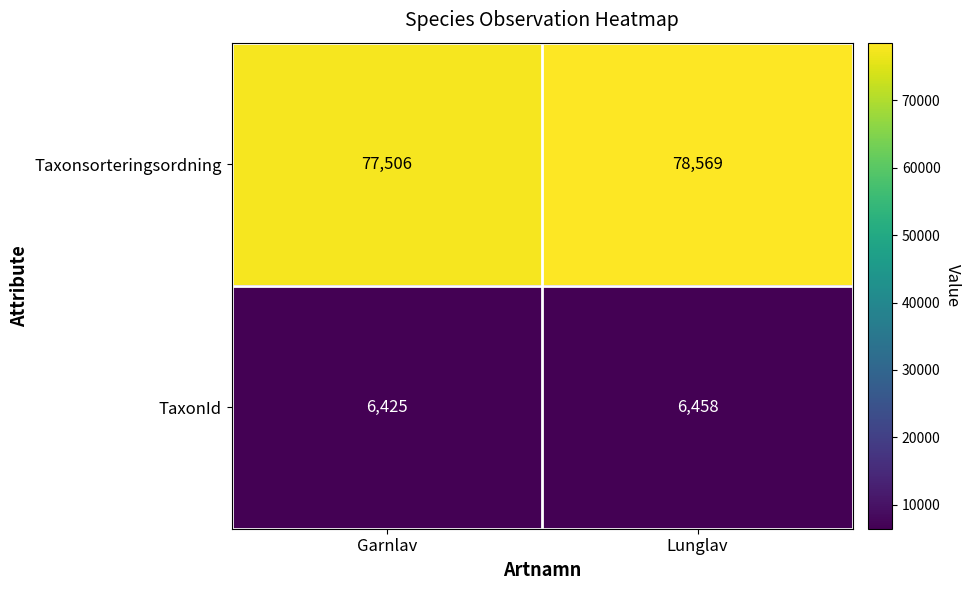

Reading left to right, what are all the values shown in this chart?

Taxonsorteringsordning: 77506	78569
TaxonId: 6425	6458